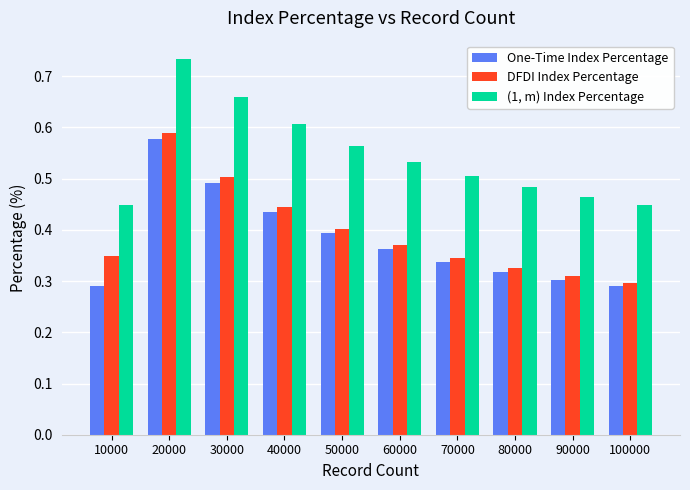

Where is DFDI Index Percentage nearest to the value 0?

100000